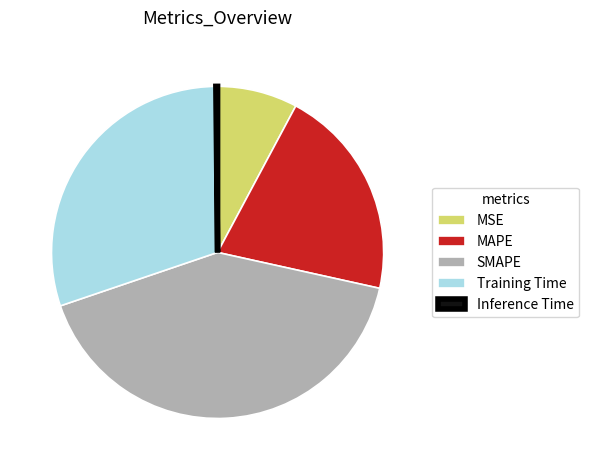

The MAPE slice represents 21% of the pie. True or false?

True